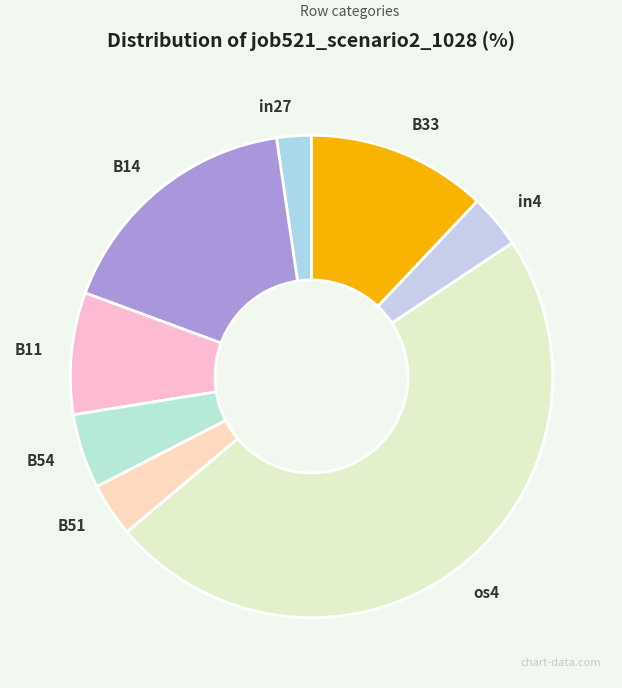

How many segments does this pie chart have?

8